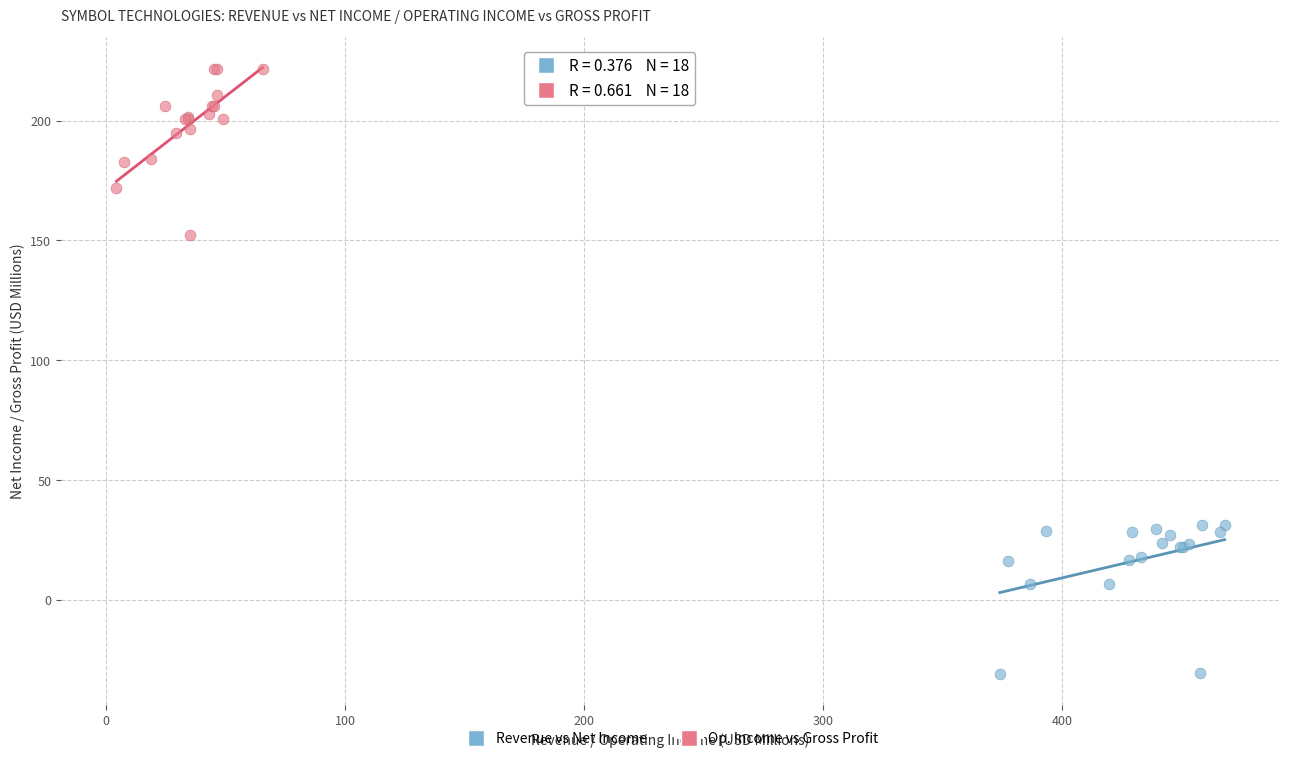

Which series reaches the maximum Y coordinate?

Op. Income vs Gross Profit